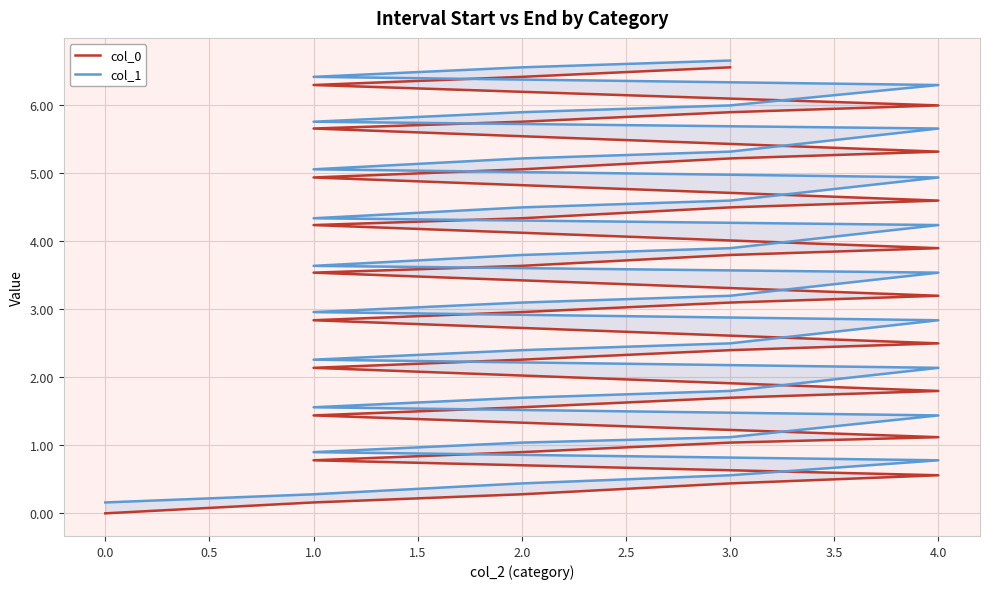

List the series in order of their peak value, highest first.

col_1, col_0